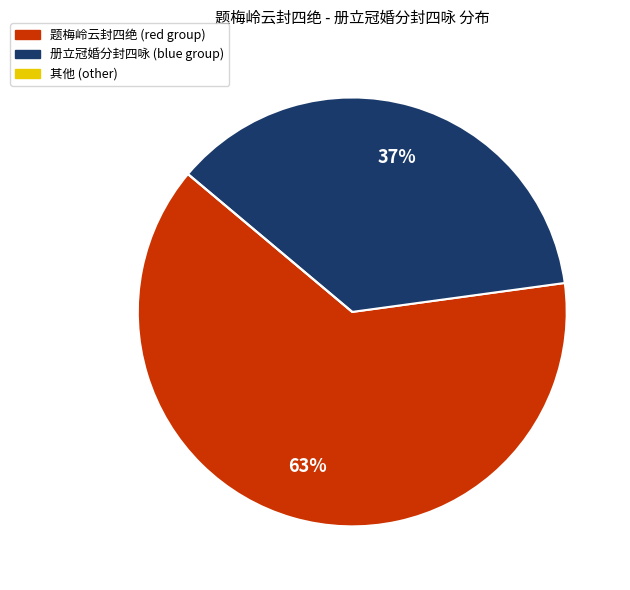

Is there any slice that represents more than half of the pie?

Yes